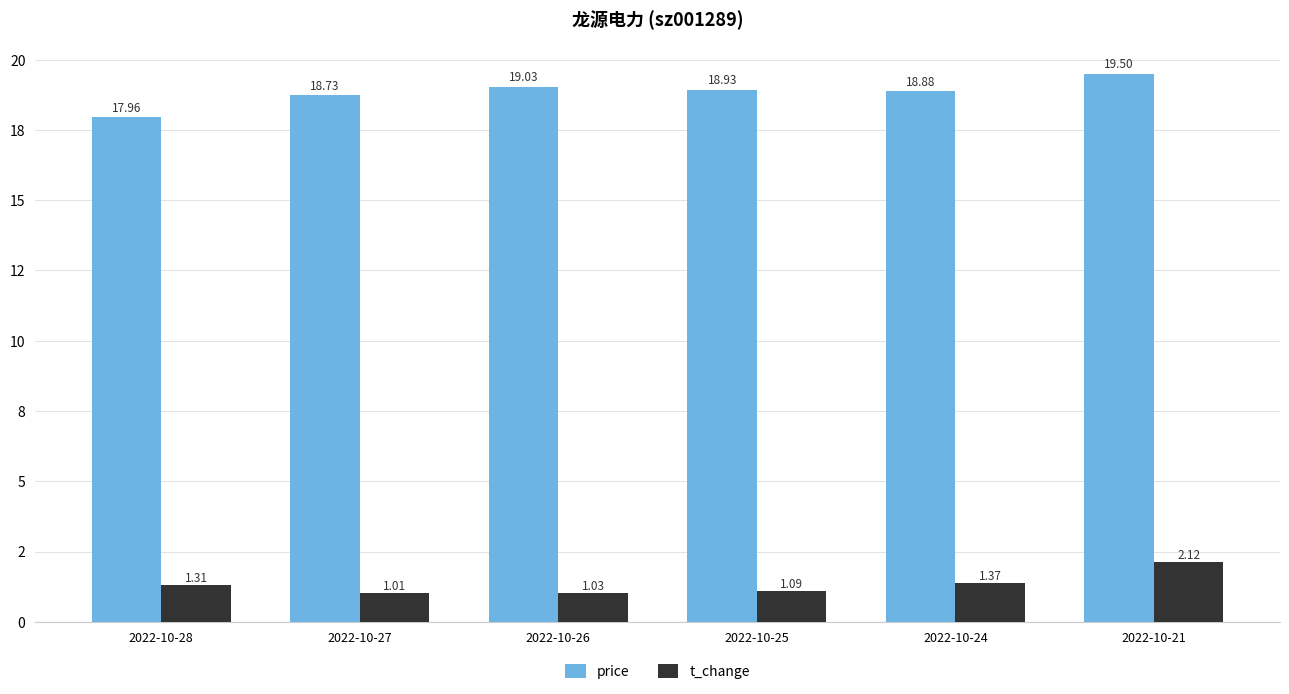

The value of price at 2022-10-24 is 27.0. True or false?

False